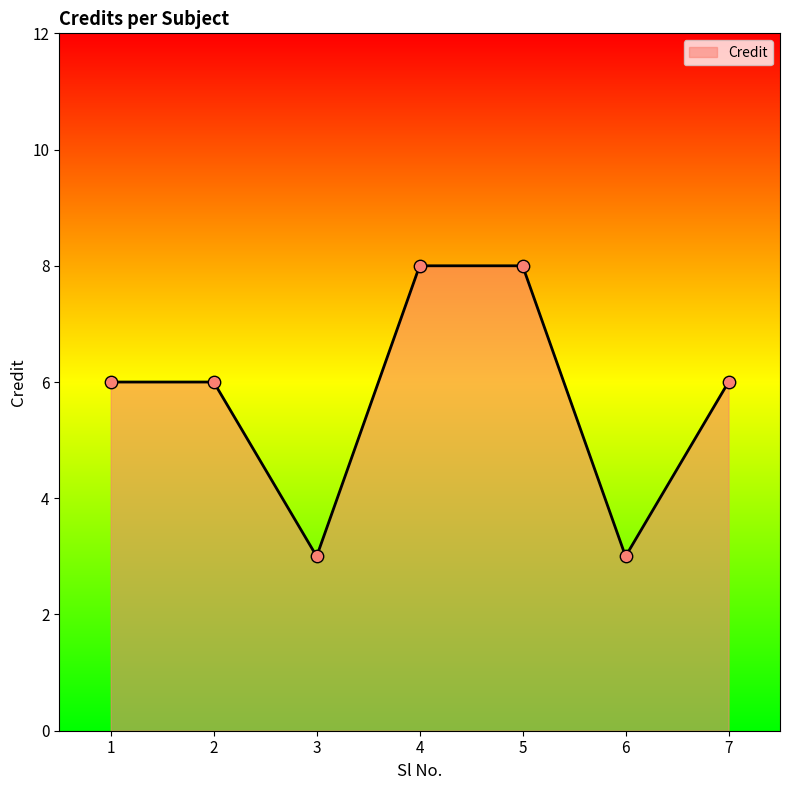

Approximately how many times larger is the value at 5 compared to 7?

1.3